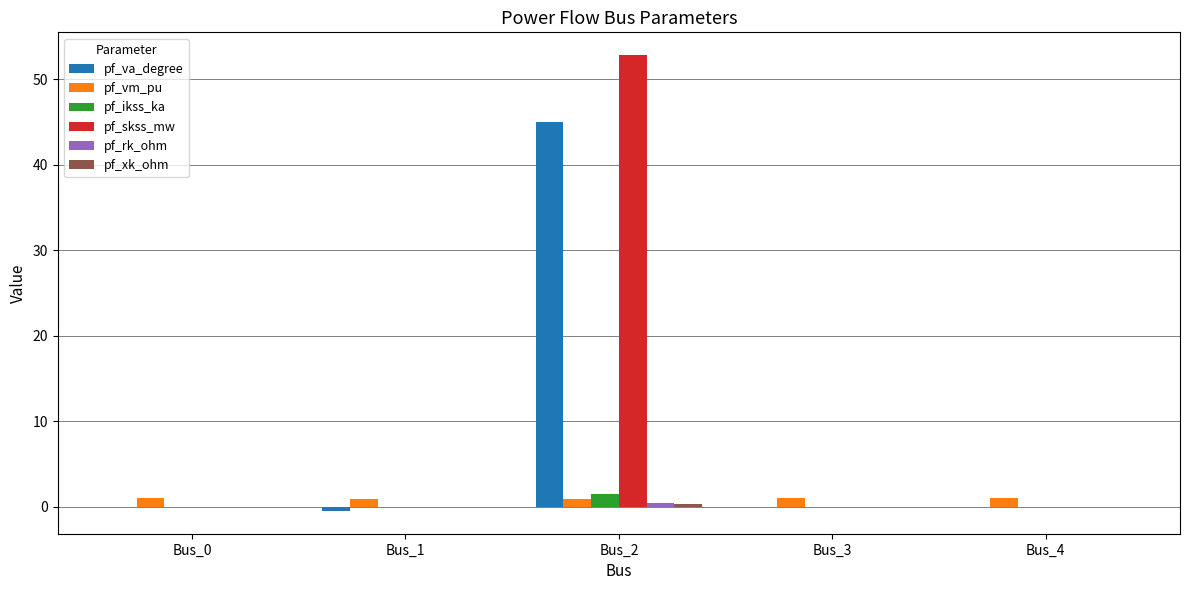

What is the highest value of the pf_skss_mw series?

52.8